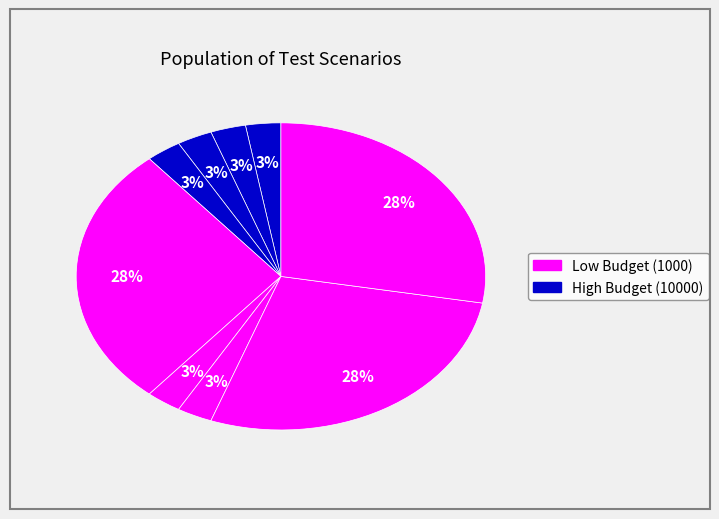

How many segments does this pie chart have?

9